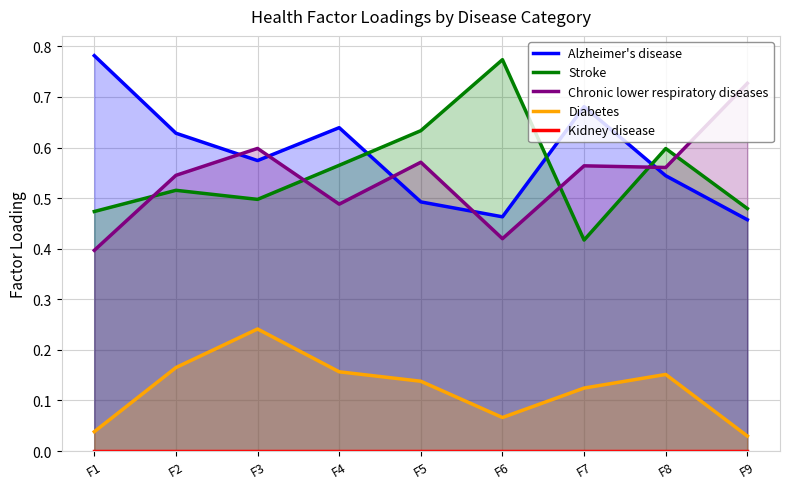

Which series has the largest total across all categories?

Alzheimer's disease